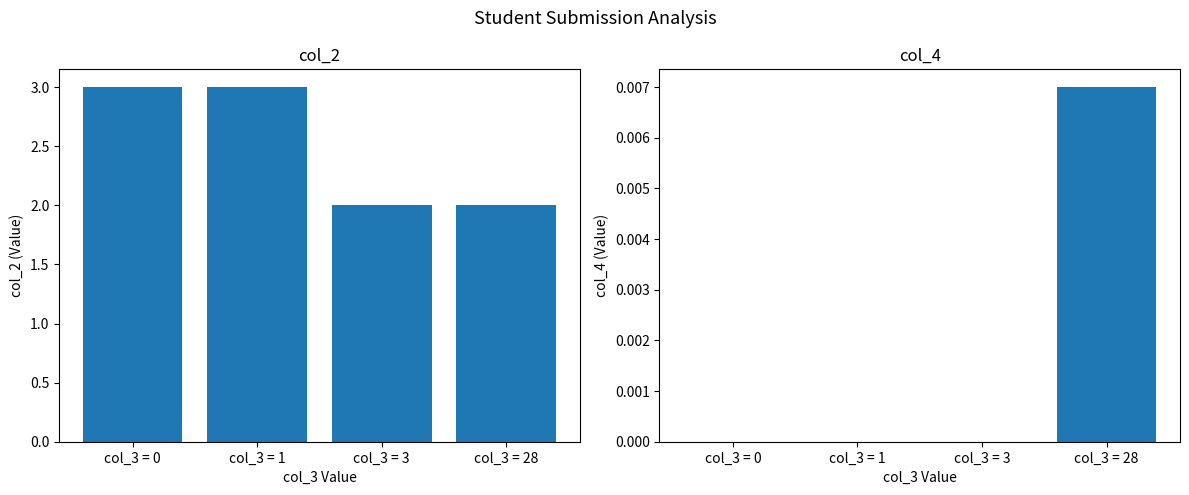

Rank the series by their maximum value, from highest to lowest.

col_2, col_4